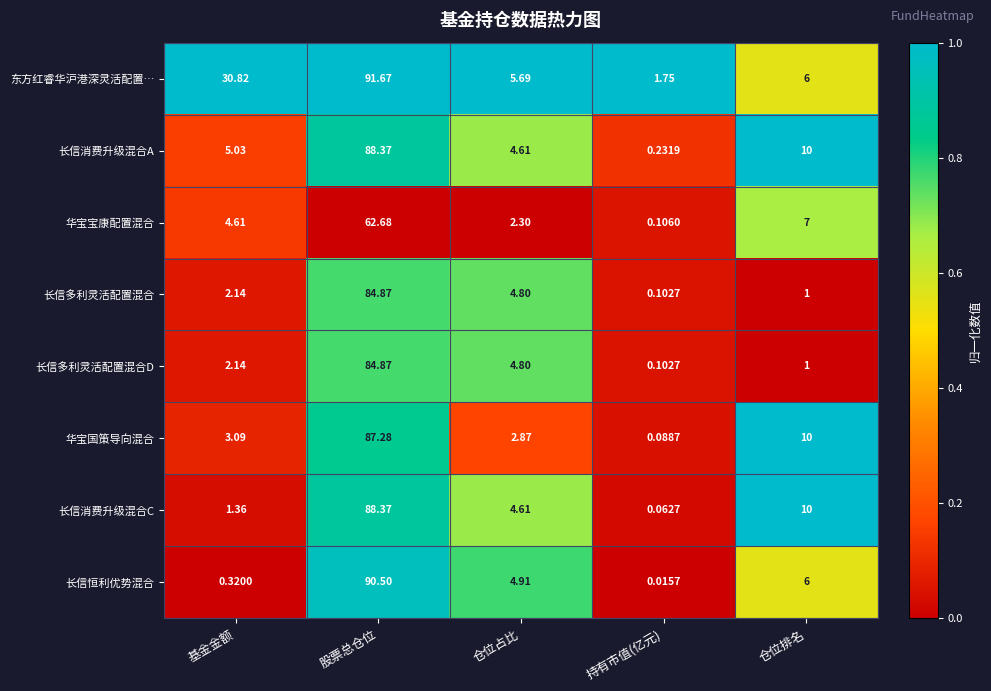

Where is 长信多利灵活配置混合D nearest to the value 42?

仓位占比